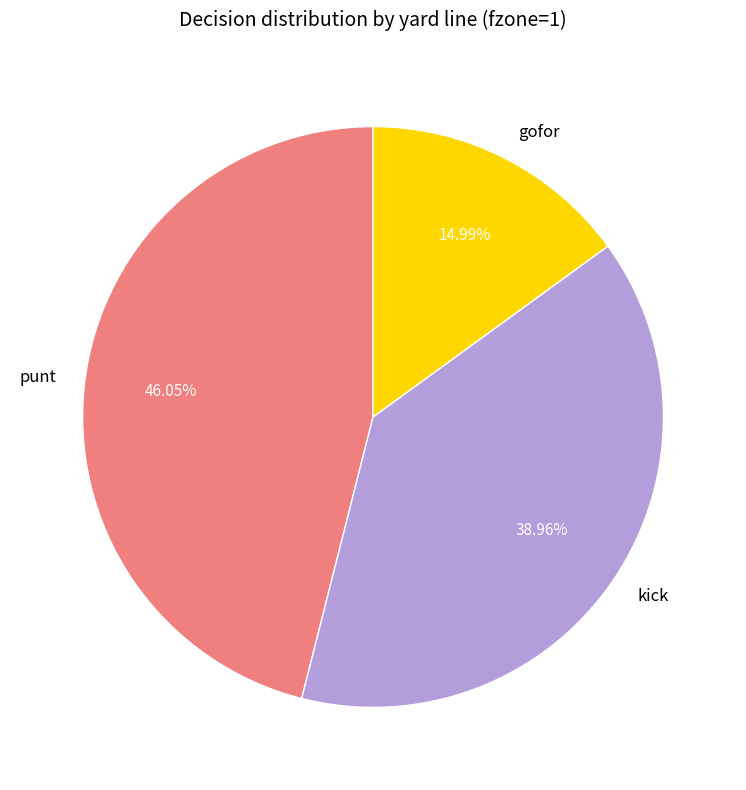

Approximately how many times larger is the value at gofor compared to kick?

0.4